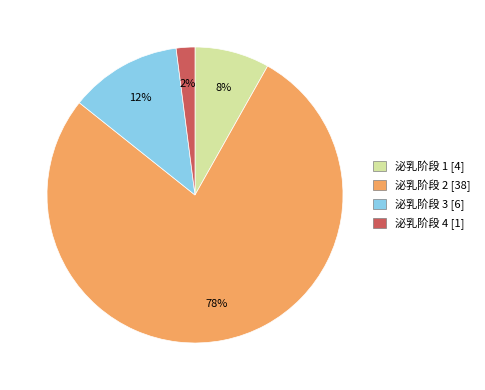

To the nearest percent, what is the average slice percentage?

25%